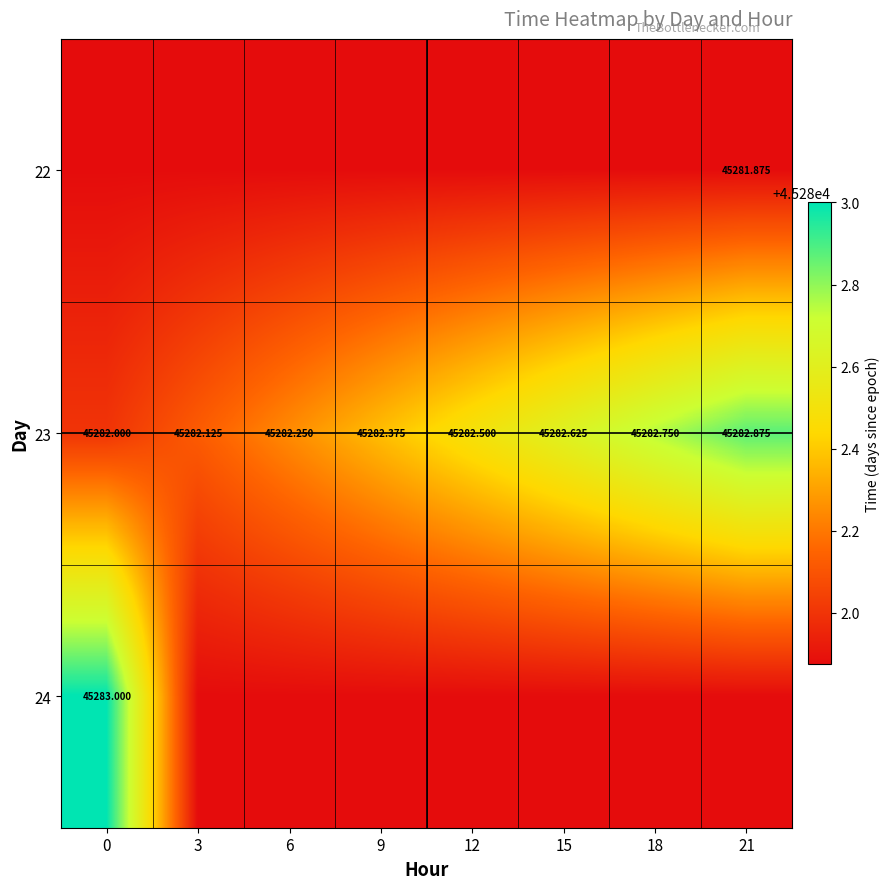

What is the sum of the 23 values at 12 and 3?

90564.6